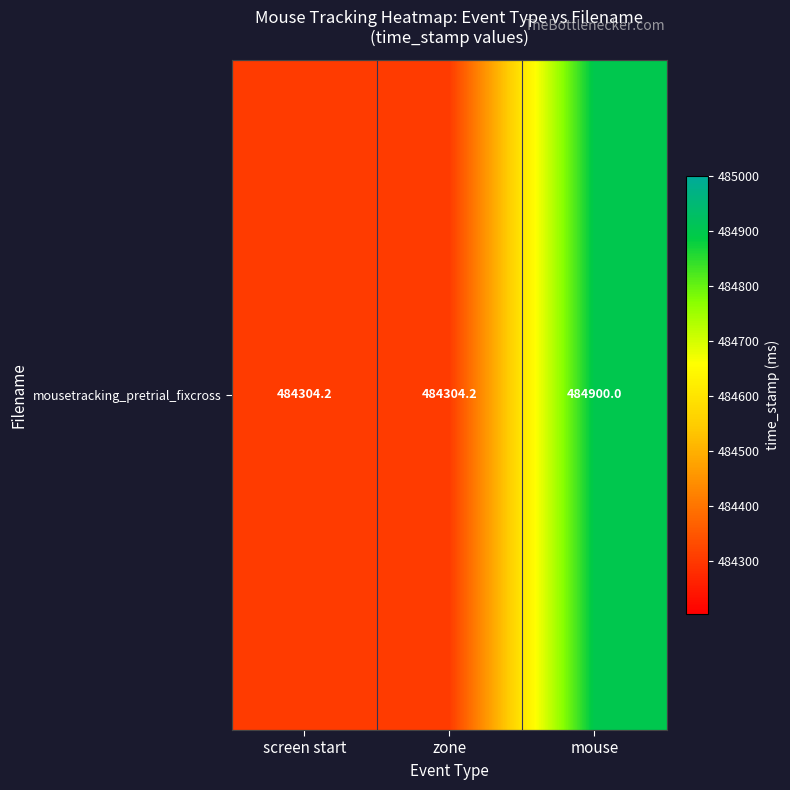

Approximately how many times larger is the value at screen start compared to mouse?

1.0